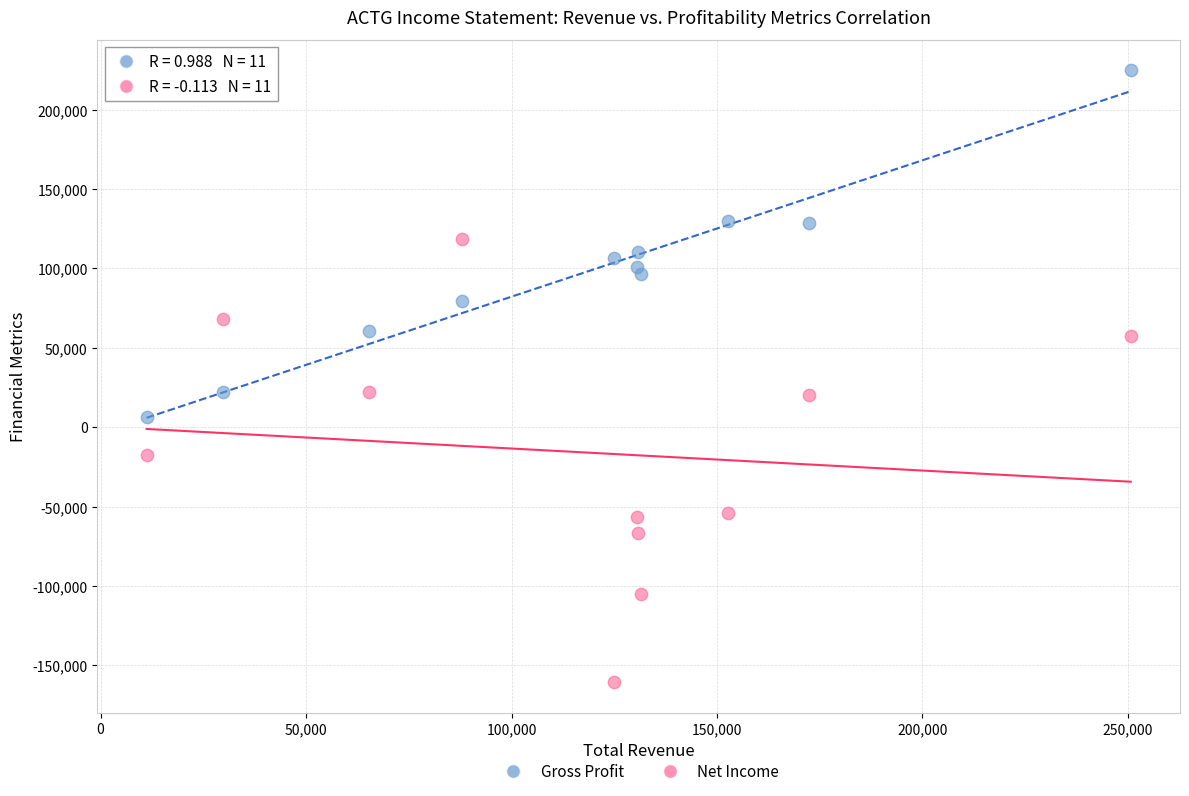

Which series contains the lowest Y value?

Net Income